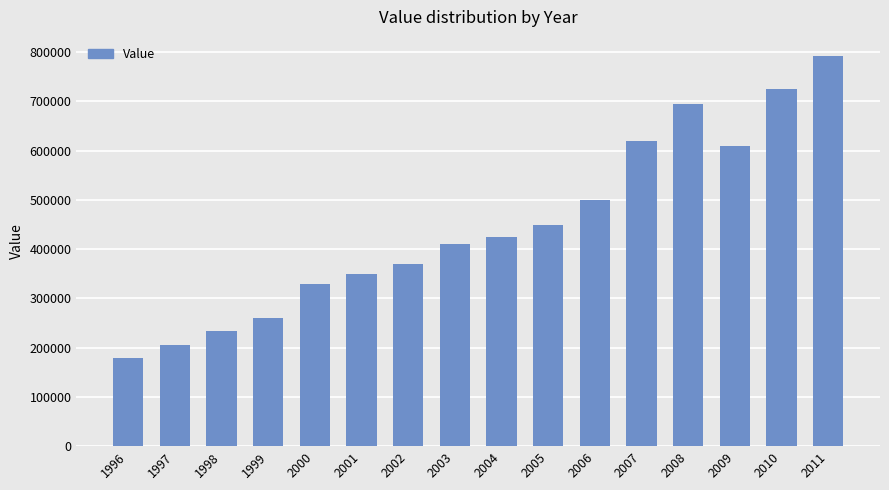

List the labels in order of value, largest first.

2011, 2010, 2008, 2007, 2009, 2006, 2005, 2004, 2003, 2002, 2001, 2000, 1999, 1998, 1997, 1996